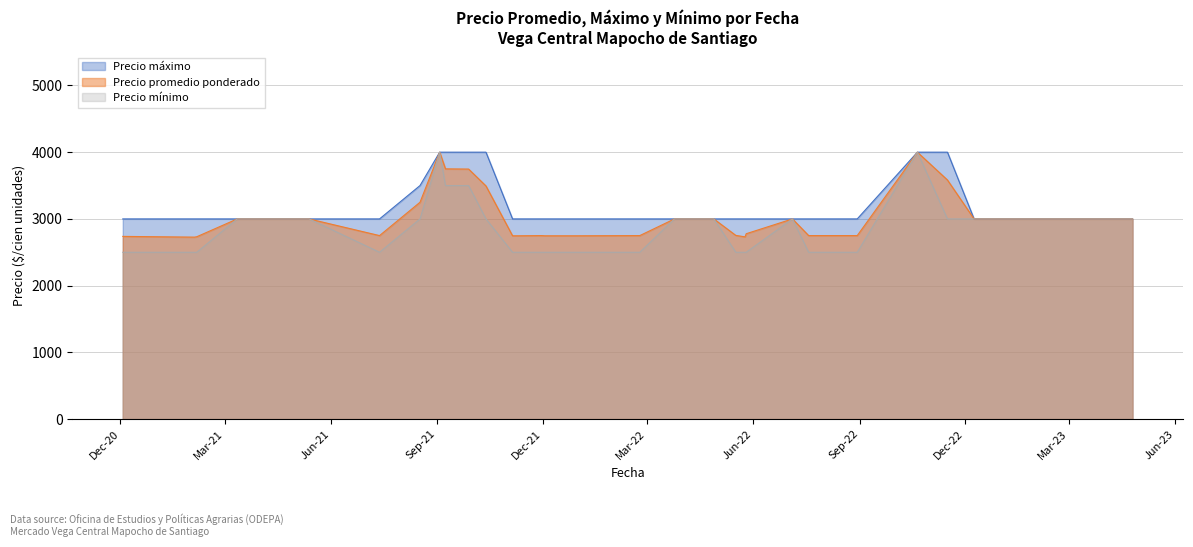

Is the value of Precio promedio ponderado at 2021-09-03 greater than the value of Precio ámaximo at 2022-05-26?

Yes